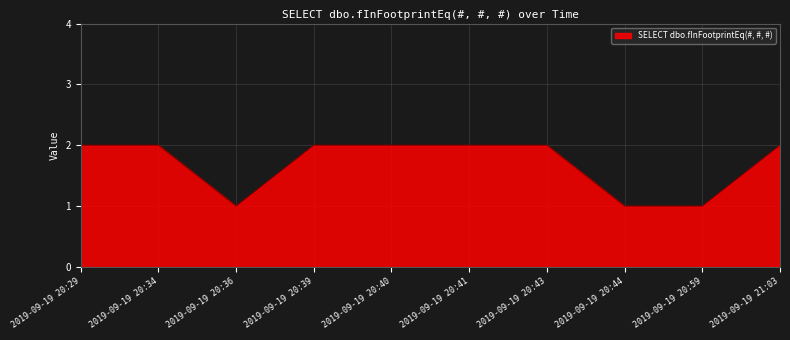

Which has a higher value, 2019-09-19 20:39 or 2019-09-19 20:36?

2019-09-19 20:39